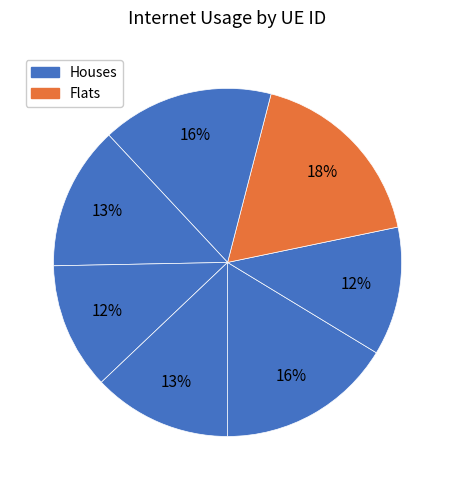

Does any single category account for the majority?

No